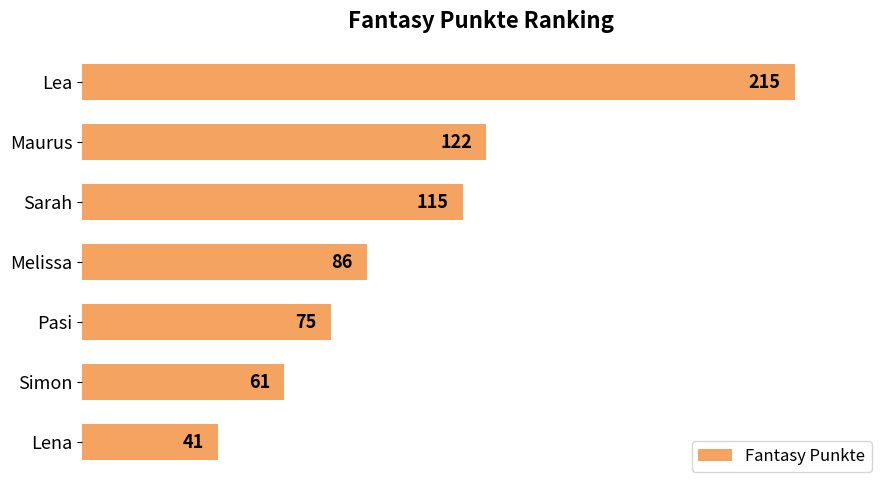

What is the sum of all values?

715